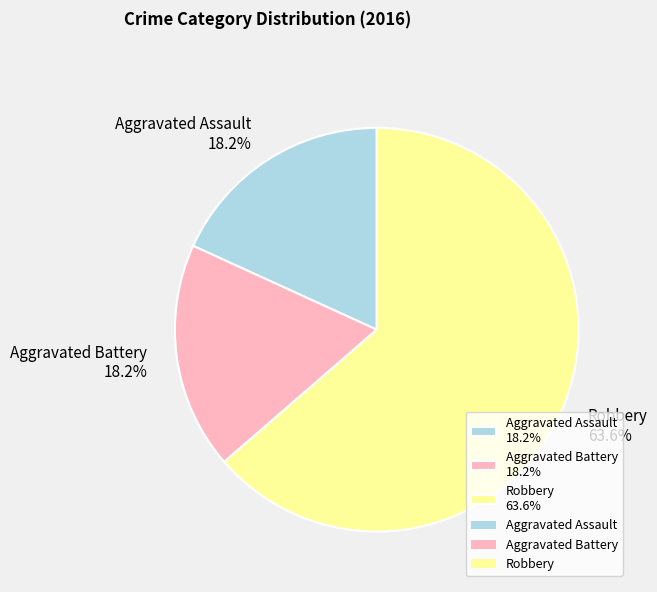

What is the ratio of the value at Aggravated Battery 18.2% to the value at Aggravated Assault 18.2%?

1.0